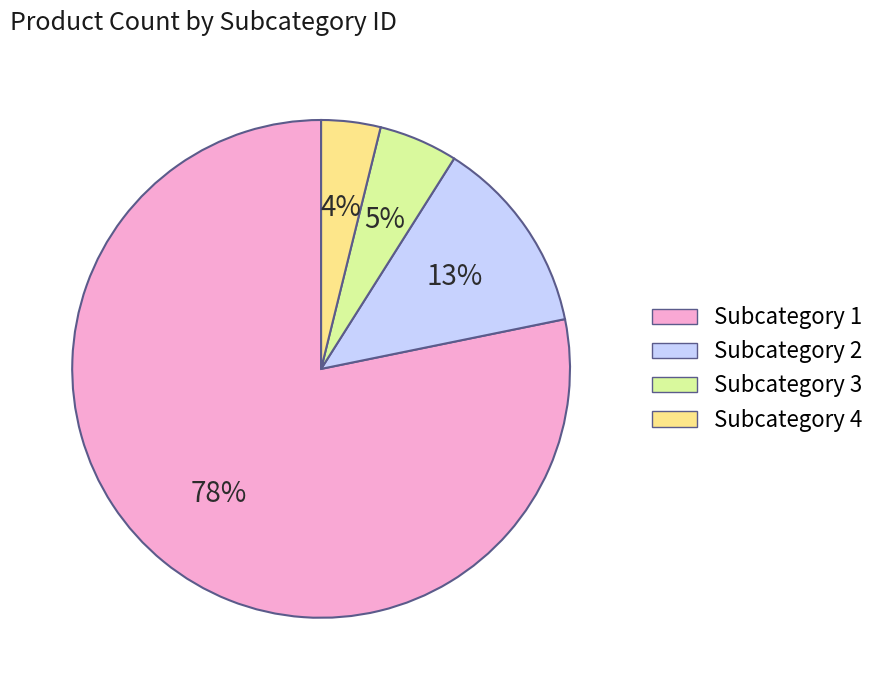

Which slice represents more than half of the pie?

Subcategory 1